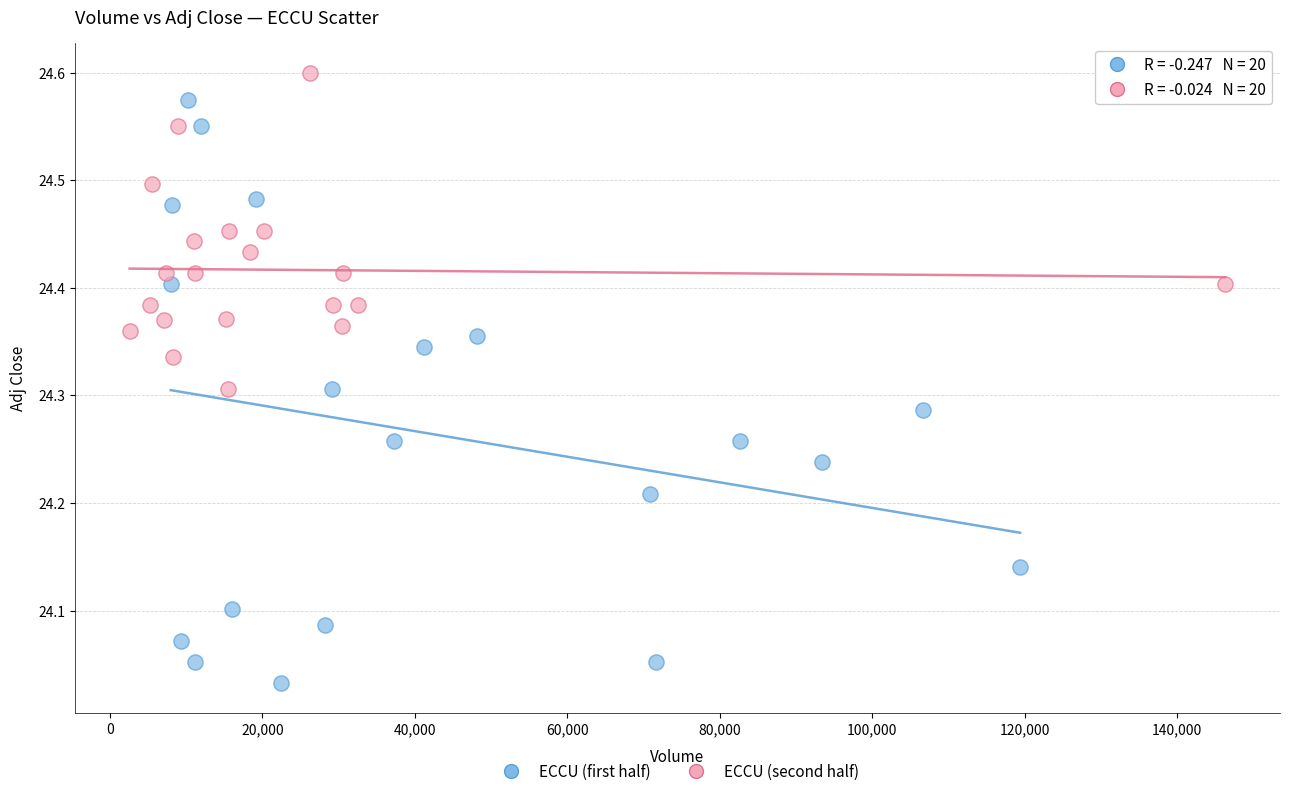

Which series has the widest spread of Y values?

ECCU (first half)